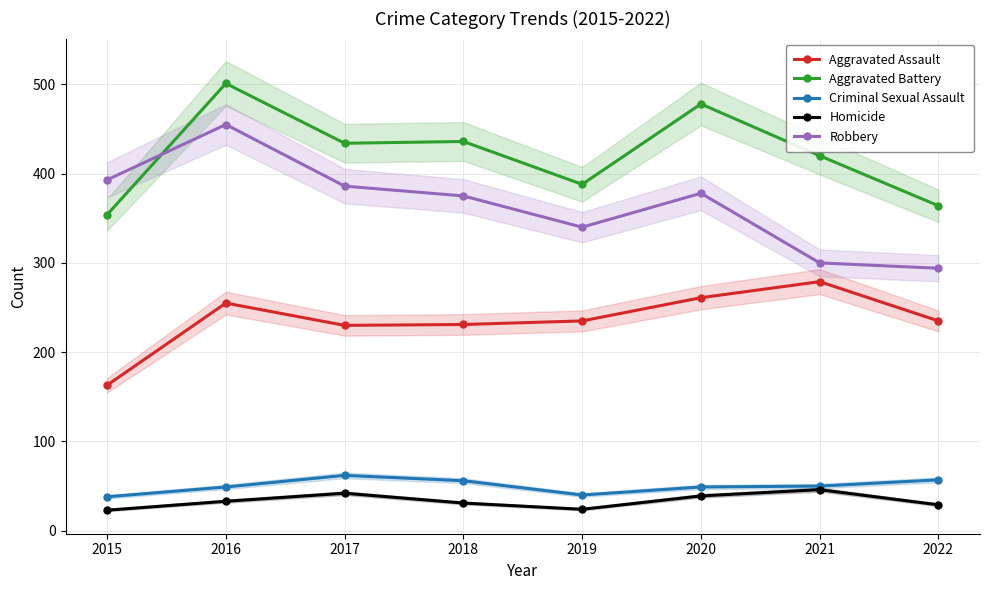

Which label corresponds to the smallest value in the chart?

2015